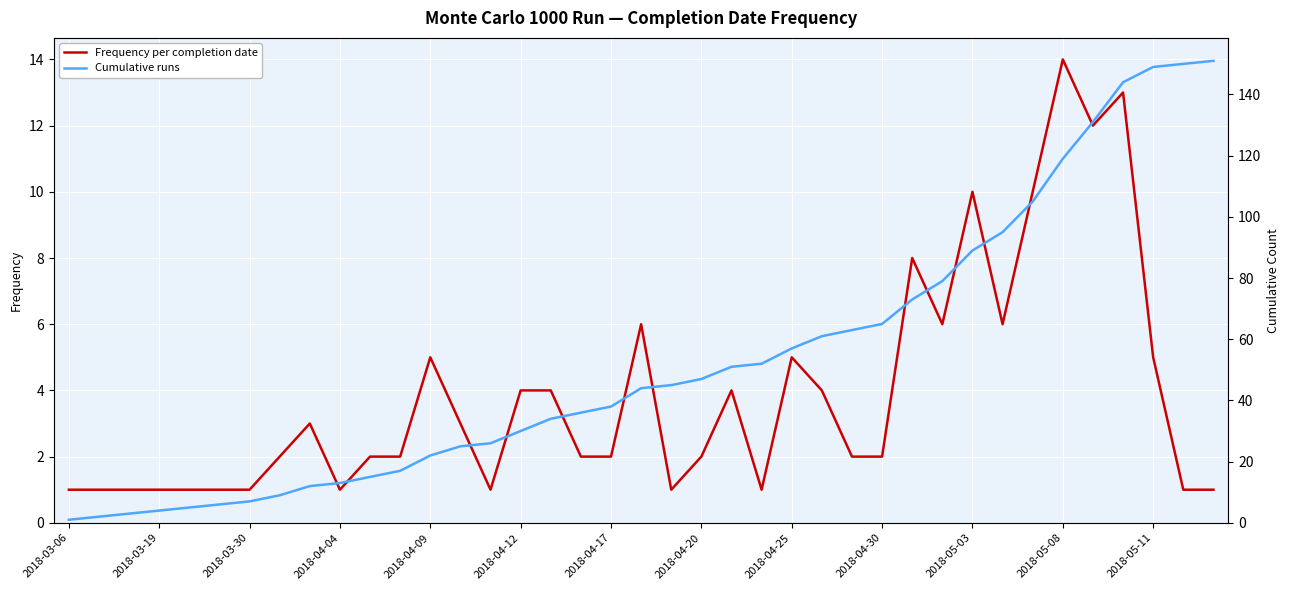

What are all the series names shown in the legend?

Frequency per completion date, Cumulative runs